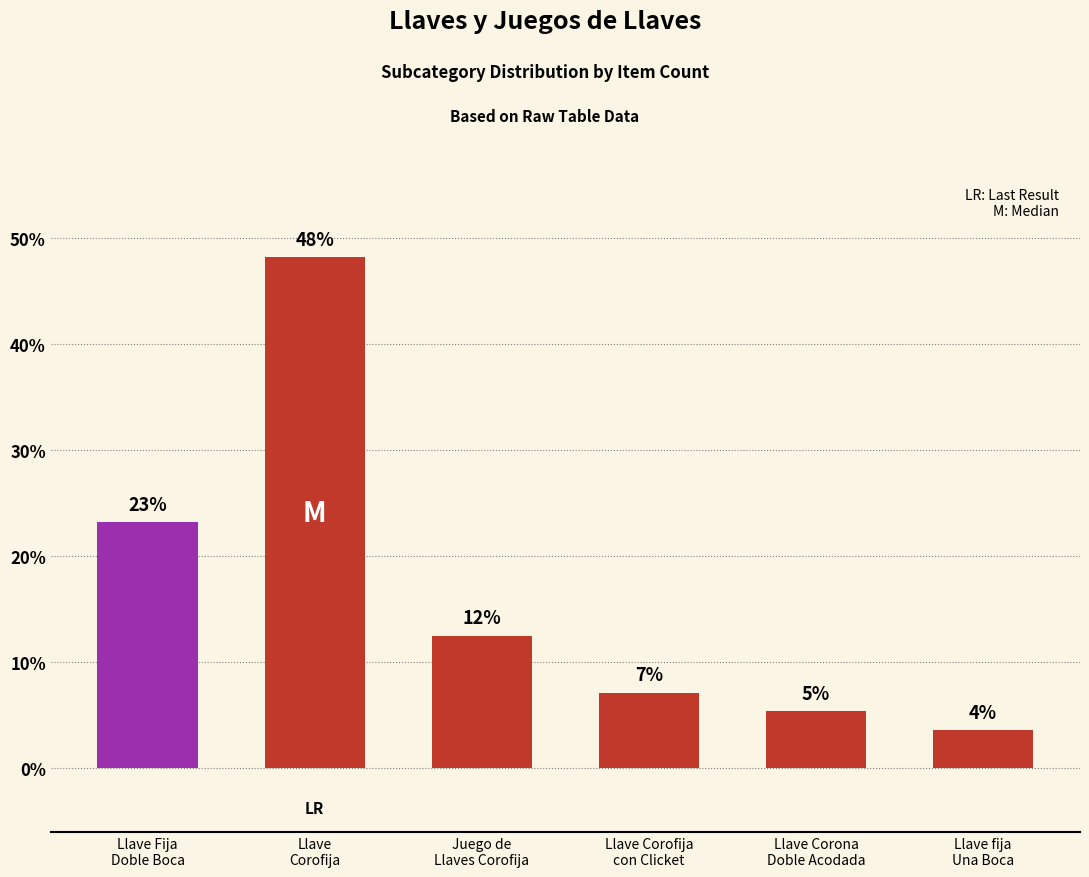

The chart shows a value of 17.5 at Juego de
Llaves Corofija. True or false?

False